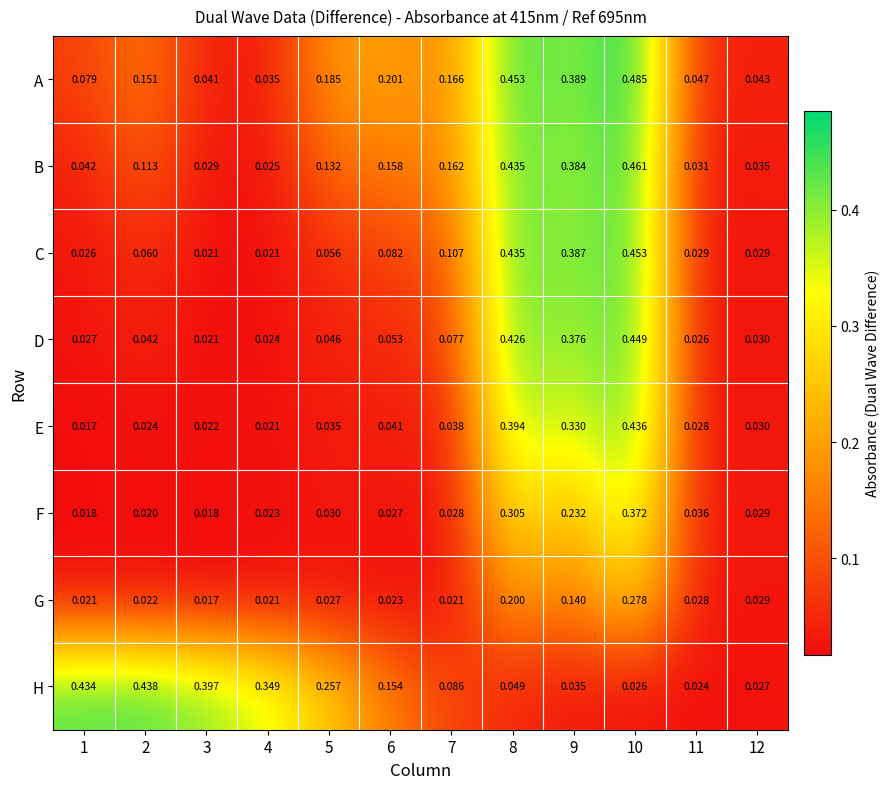

Is the value of F at 5 greater than the value of B at 11?

No